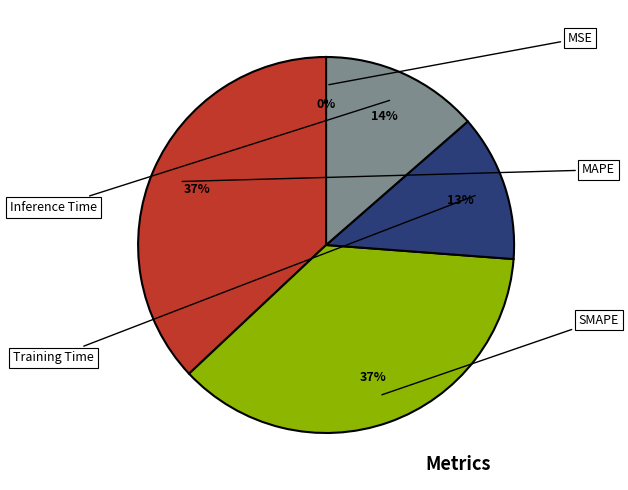

Do Training Time and MSE together represent more than half of the pie?

No